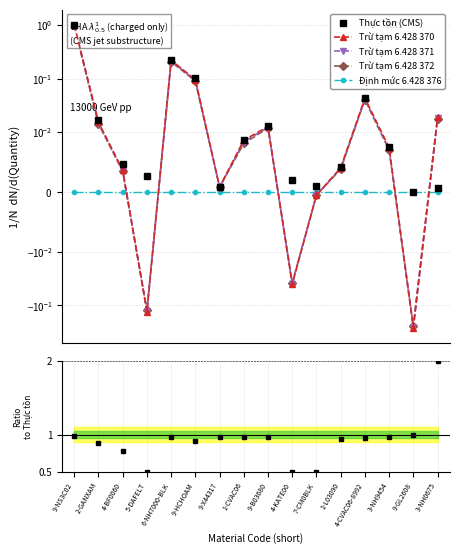

The Định mức 6.428 376 series shows 0.0 at 9-X44317. True or false?

True